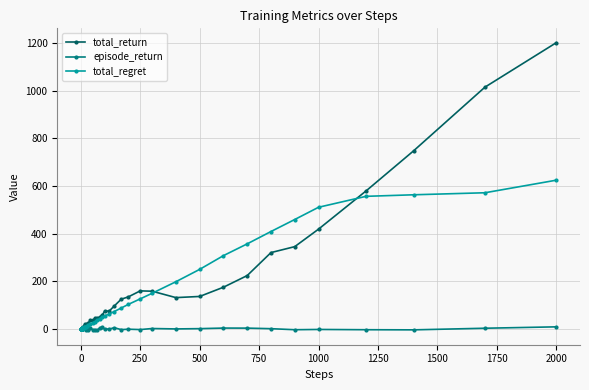

What is the maximum value shown in the chart?

1202.1